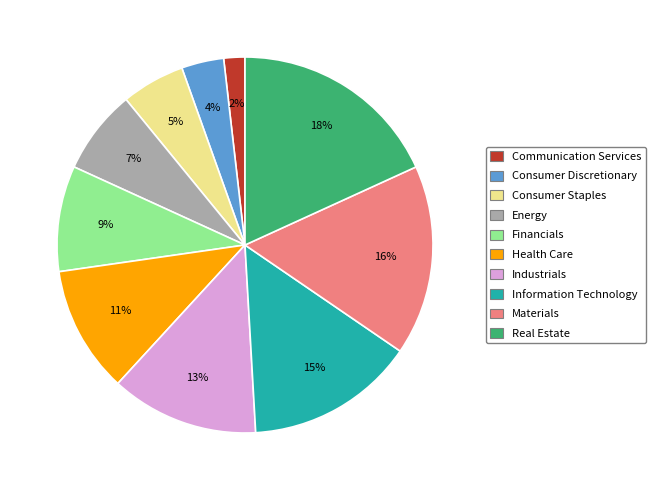

True or false: Industrials accounts for 1% of the total.

False